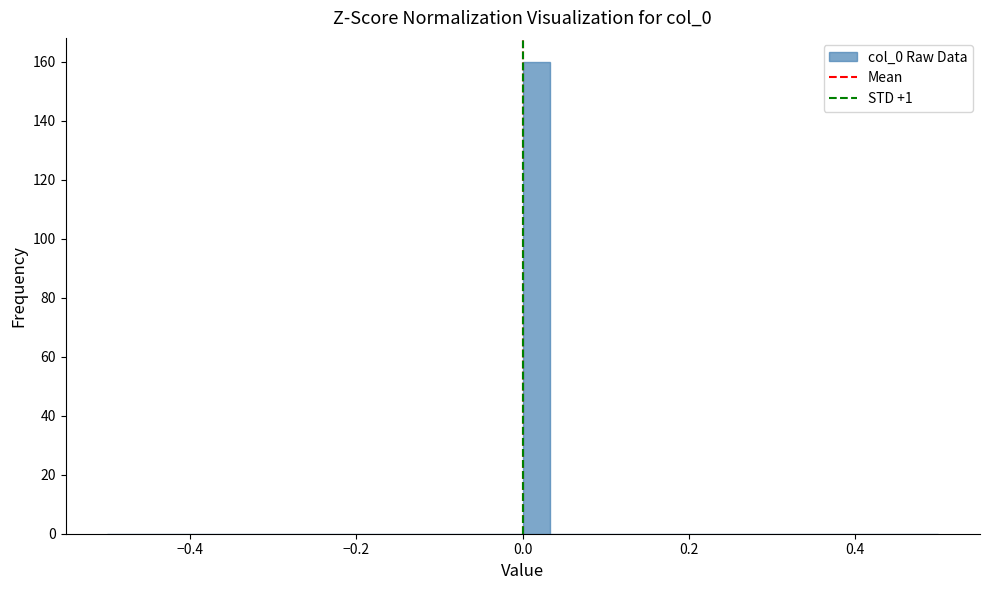

Around what value on the x-axis is the tallest bar? Give the approximate position of its centre, as read against the axis.

0.02